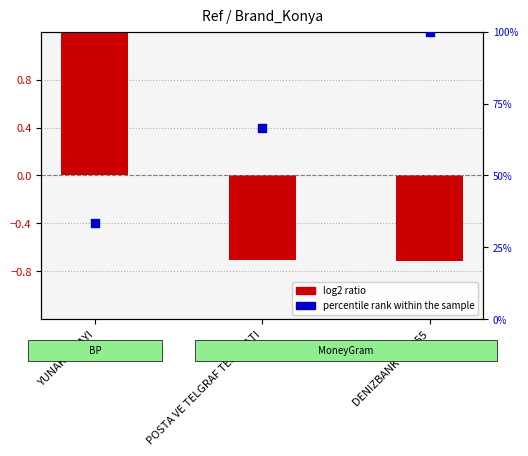

At how many categories does at least one series exceed 94?

1